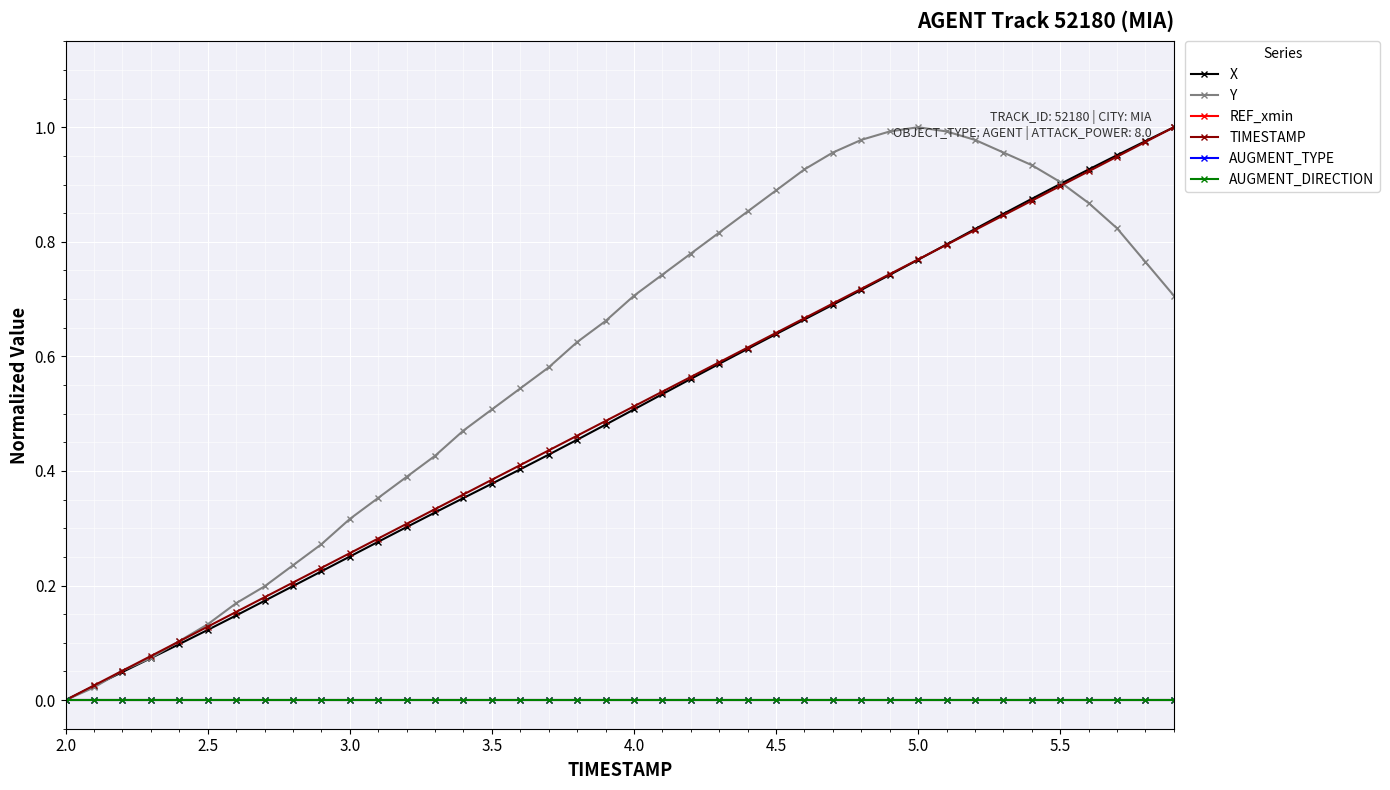

Rank the series by their maximum value, from lowest to highest.

REF_xmin, AUGMENT_TYPE, AUGMENT_DIRECTION, X, Y, TIMESTAMP